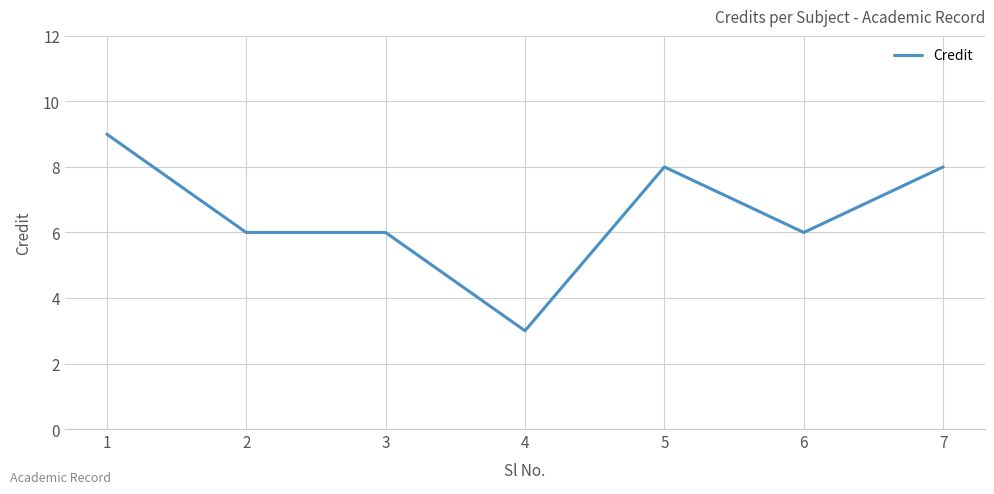

What is the sum of all values?

46